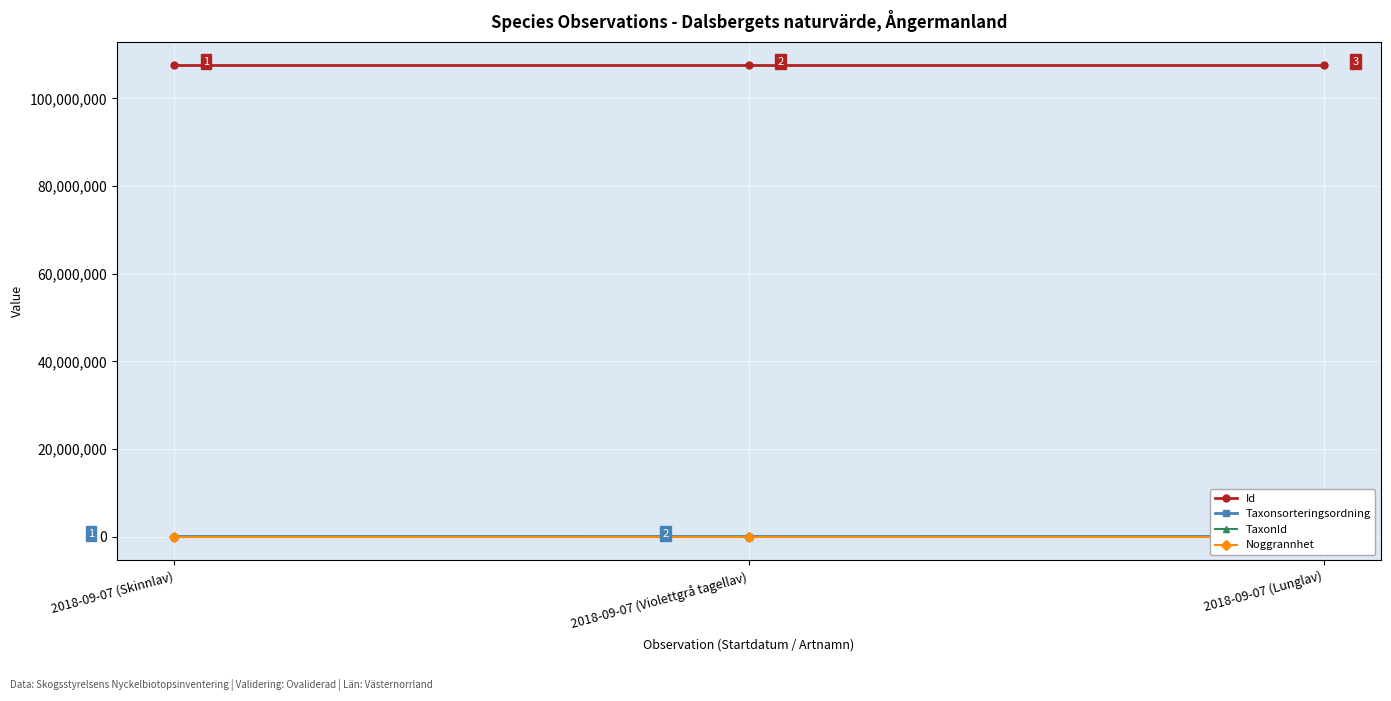

Which label corresponds to the smallest value in the chart?

2018-09-07 (Skinnlav)